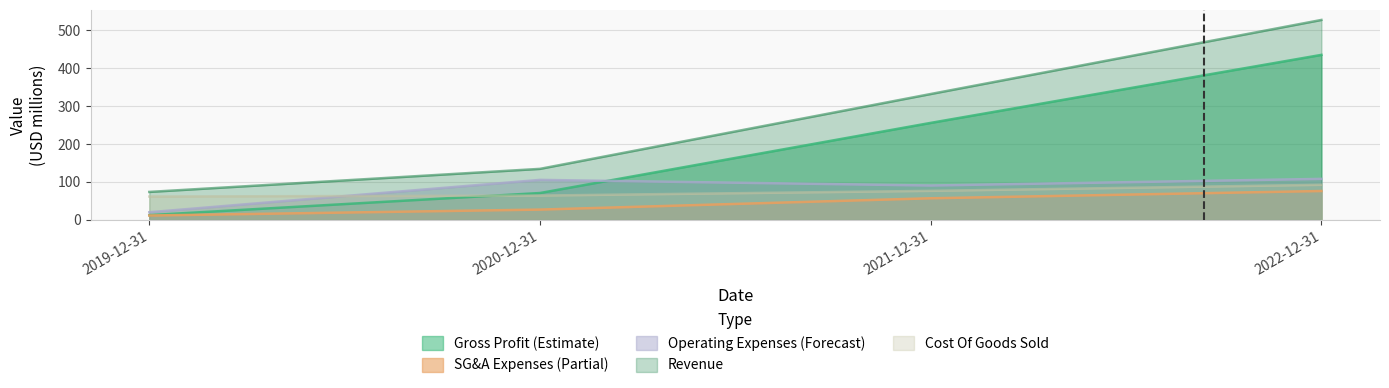

Where is SG&A Expenses nearest to the value 43?

2021-12-31